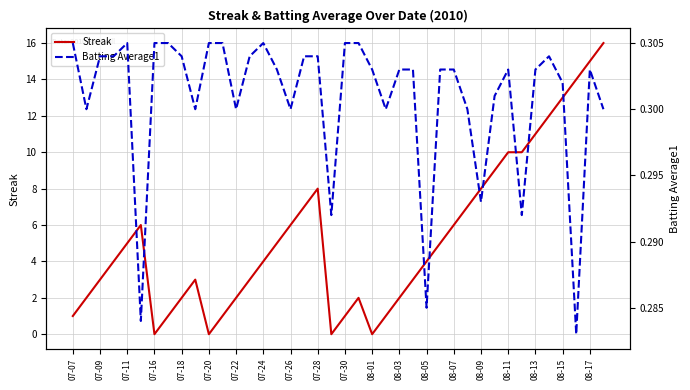

What is the difference between the maximum and second lowest values in the Streak series?

16